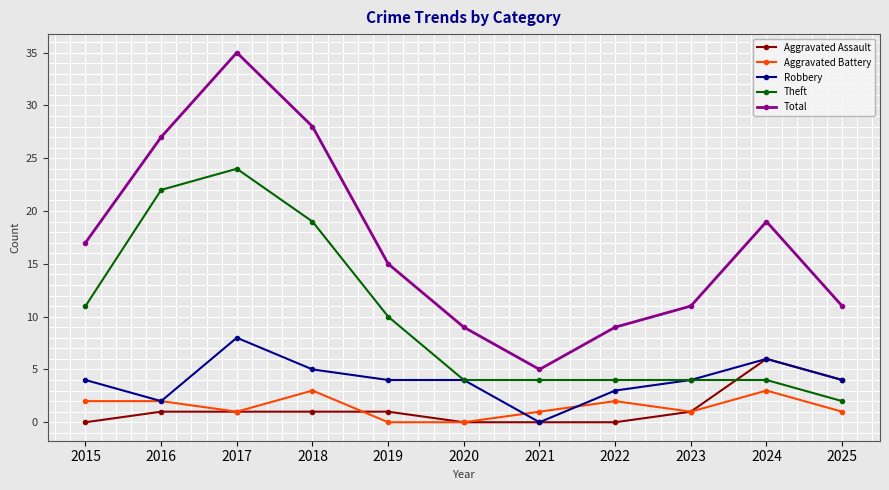

How many Robbery values are between 3 and 5?

7